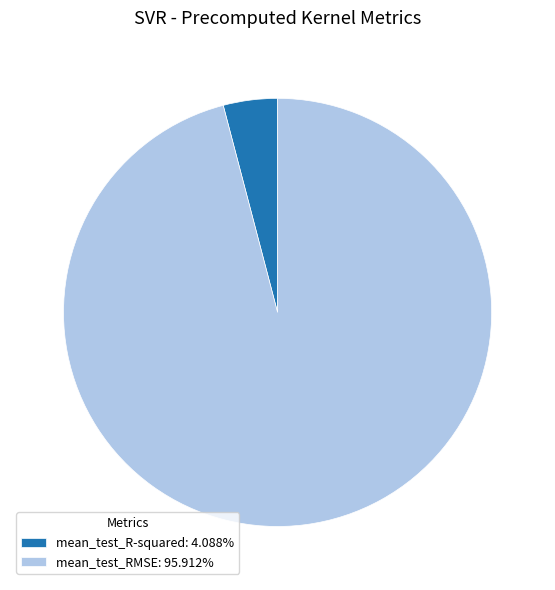

Is mean_test_RMSE: 95.912% the majority of the pie?

Yes